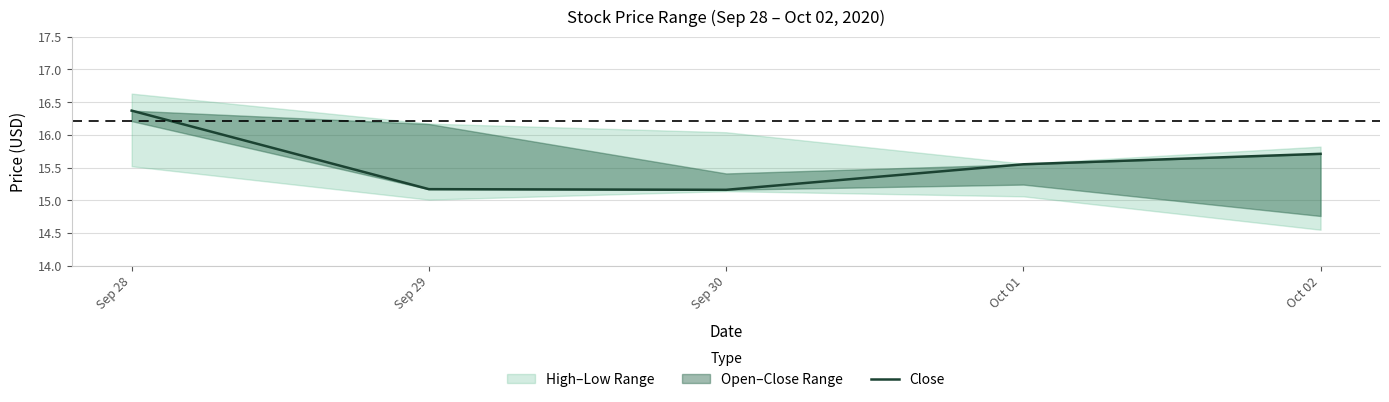

What is the label of the 1st point from the left?

Sep 28